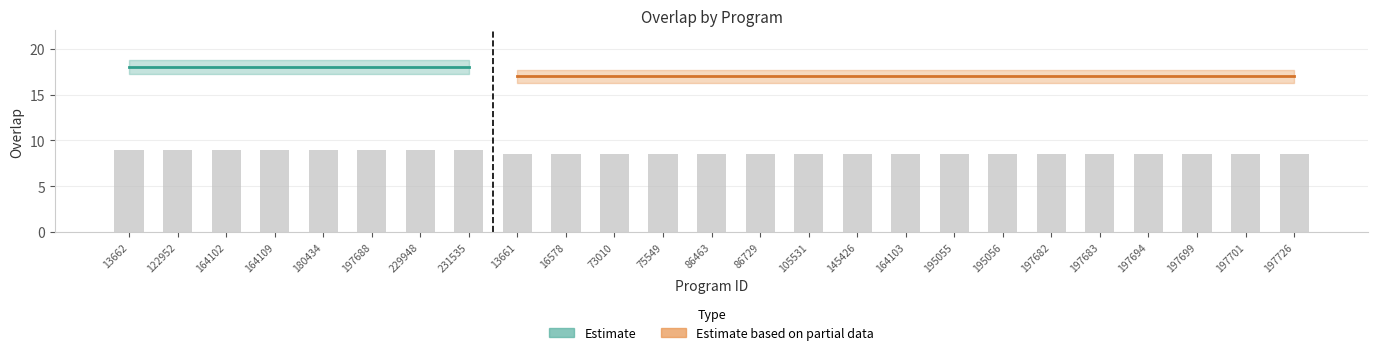

What is the maximum value shown in the chart?

9.0